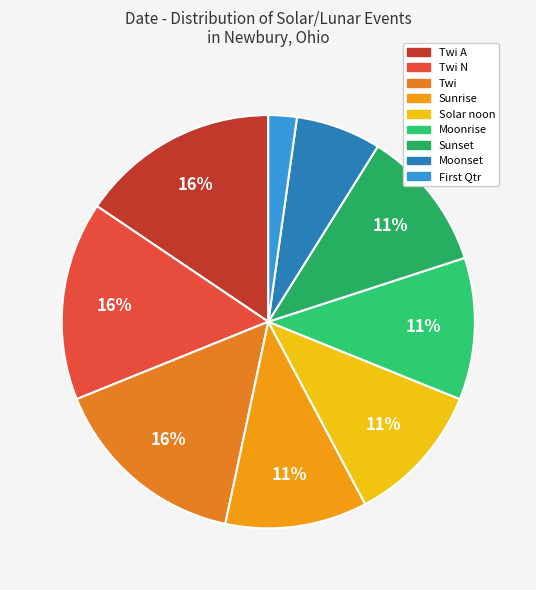

Count the number of slices in the pie.

9